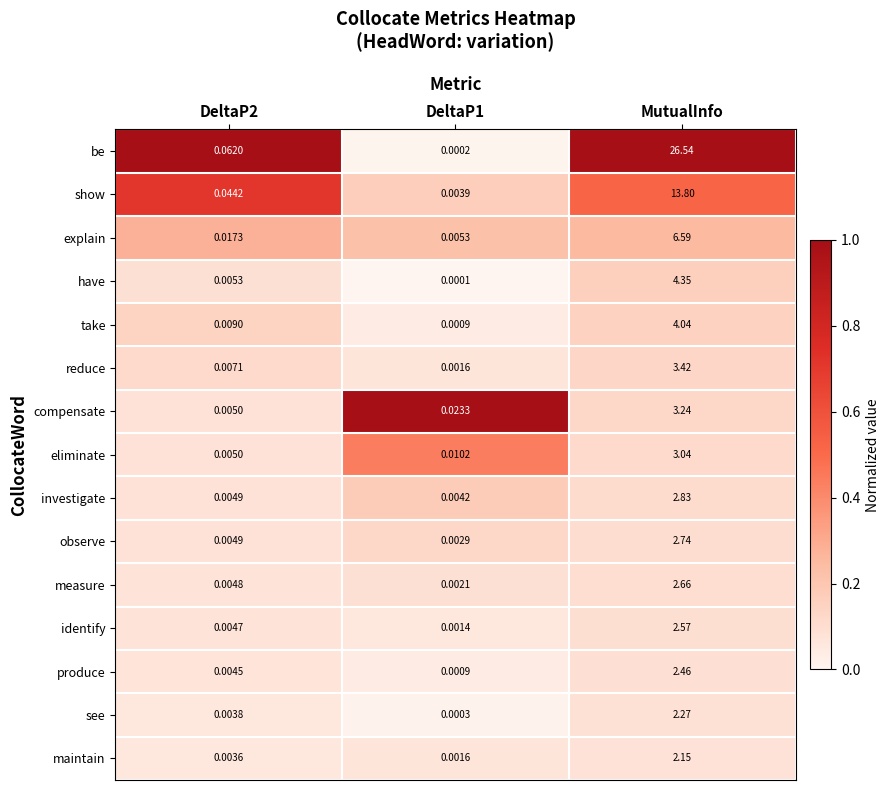

At which label does reduce reach its peak?

MutualInfo